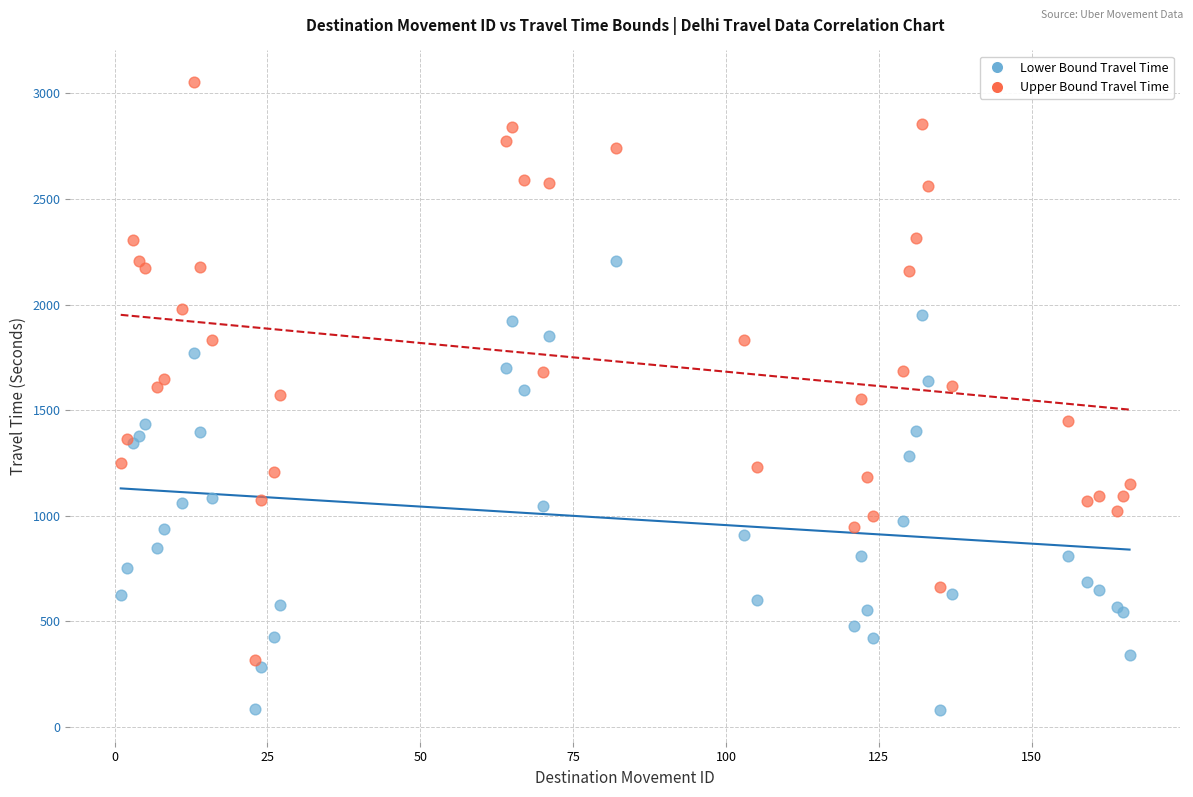

Which series reaches the maximum Y coordinate?

Upper Bound Travel Time